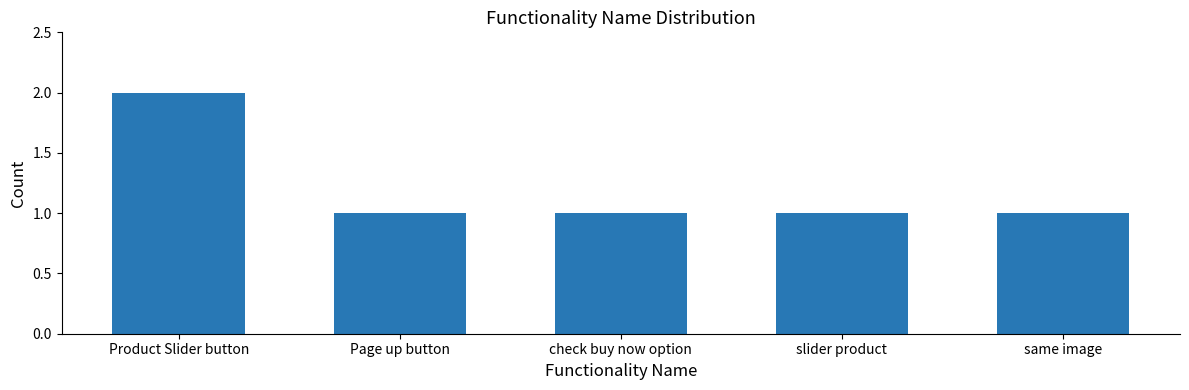

Between Product Slider button and check buy now option, which is larger?

Product Slider button